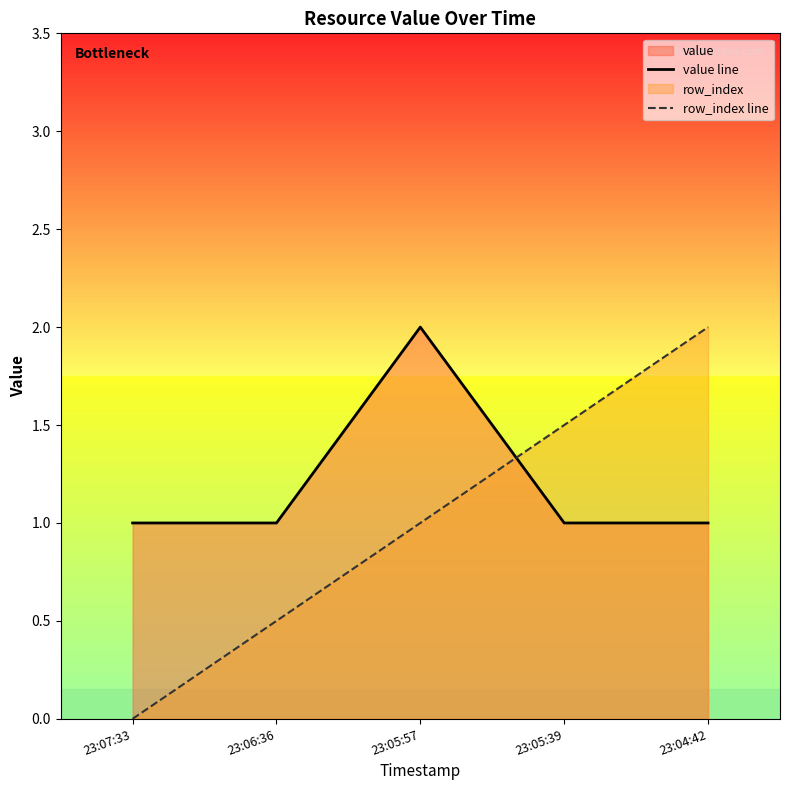

What is the difference between the value line values at 23:05:57 and 23:04:42?

1.0